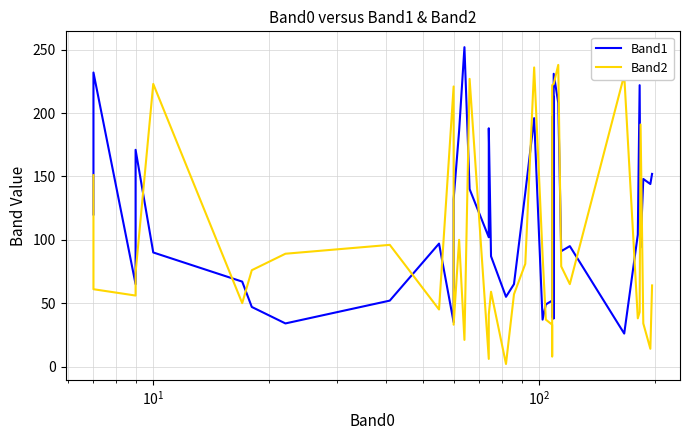

The Band2 series shows 112 at 39. True or false?

False